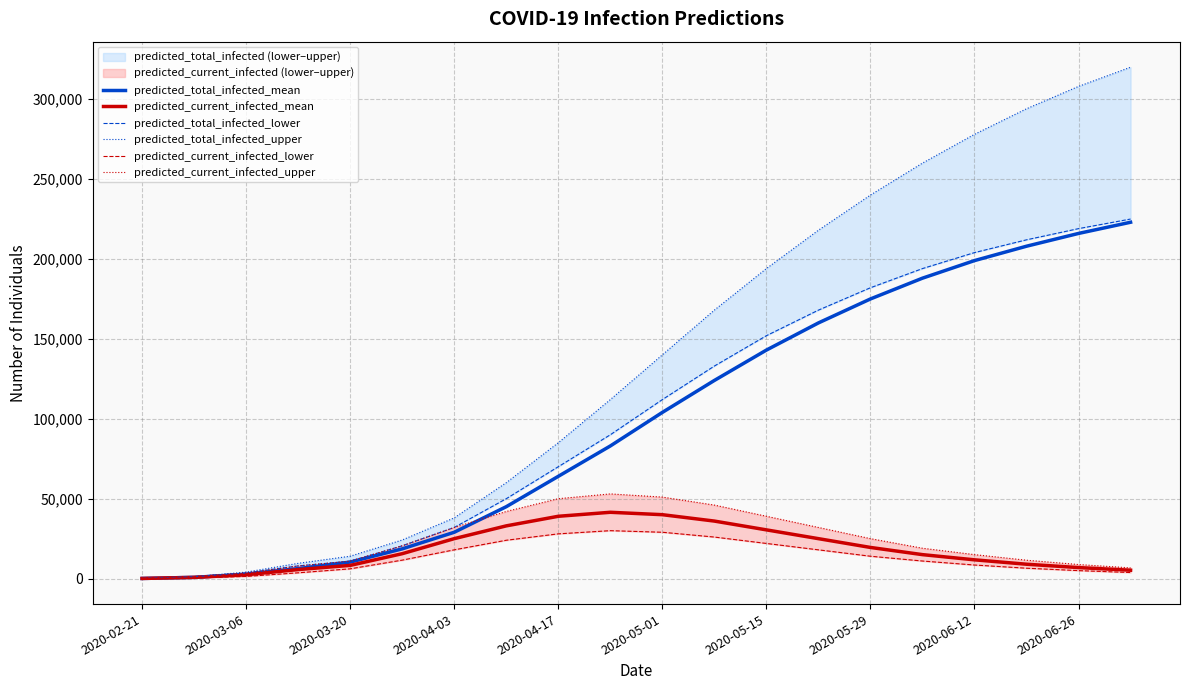

True or false: predicted_total_infected_lower and predicted_current_infected_mean intersect in this chart.

False